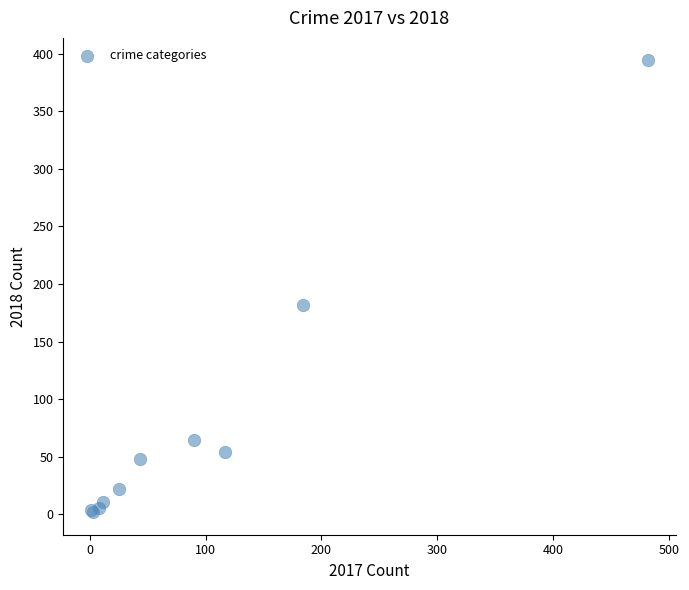

What Y value in the scatter plot is closest to 198?

182